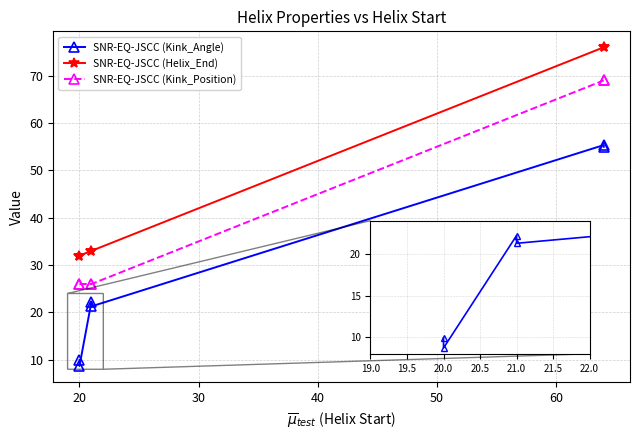

Reading left to right, extract all data points from this chart.

SNR-EQ-JSCC (Kink_Angle): 9.9	8.7	22.2	21.3	55.3	55.0
SNR-EQ-JSCC (Helix_End): 32.0	32.0	33.0	33.0	76.0	76.0
SNR-EQ-JSCC (Kink_Position): 26.0	26.0	26.0	26.0	69.0	69.0